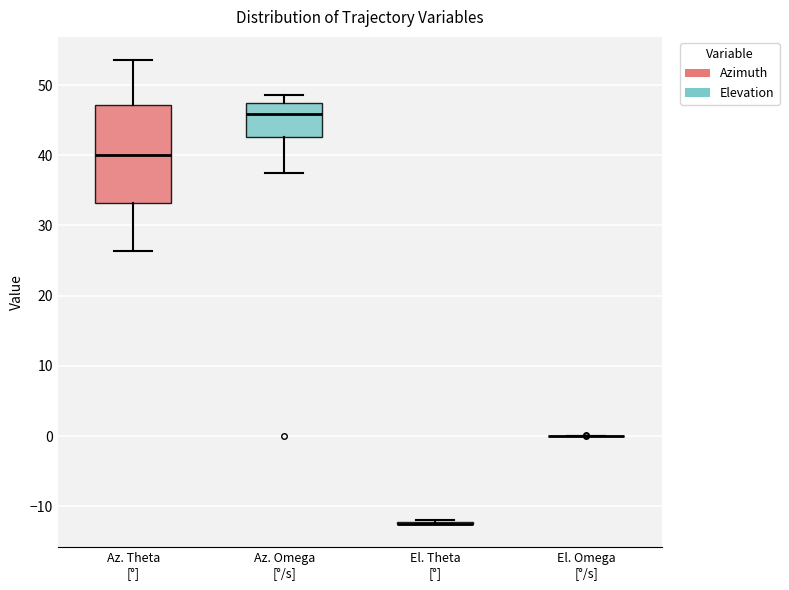

Reading left to right, read every box against the y-axis: the position of its median line, the range the box covers, and the ends of its whiskers. The values are not printed on the chart, so give them approximately, as read against the axis.

Az. Theta [°]: median 40, box 33 to 47, whiskers 26 to 54
Az. Omega [°/s]: median 46, box 43 to 48, whiskers 38 to 49
El. Theta [°]: box collapsed to a line at -12, whiskers -13 to -12
El. Omega [°/s]: box collapsed to a line at 0, whiskers 0 to 0